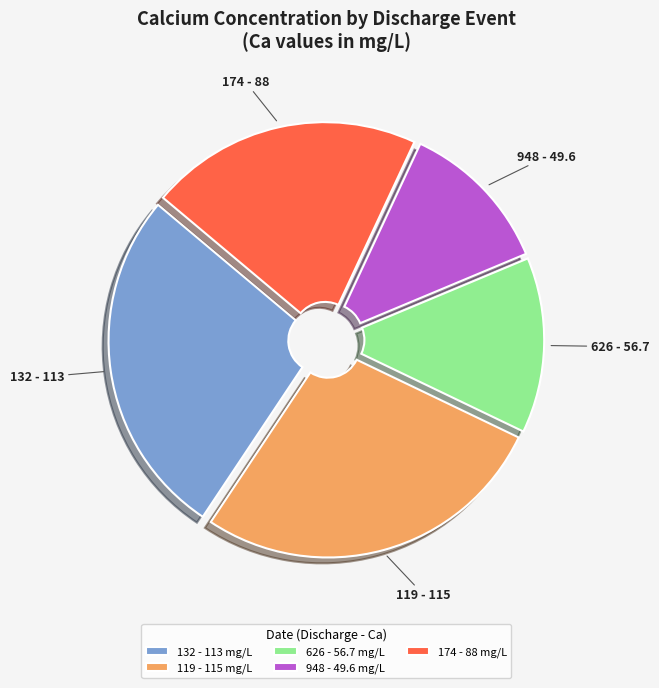

How many segments does this pie chart have?

5